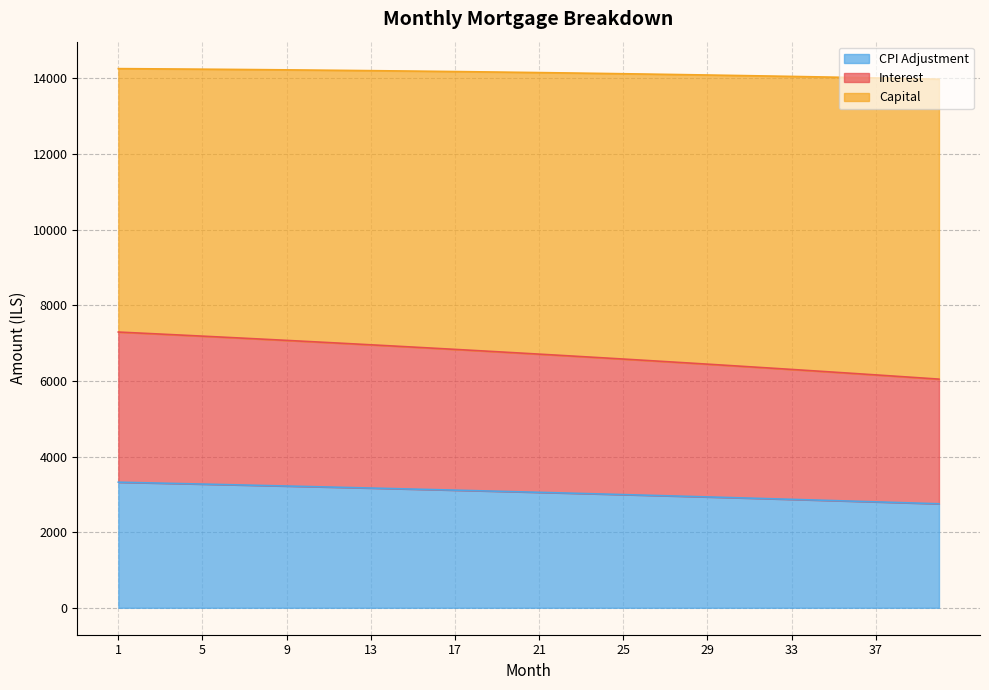

What is the lowest value of the CPI Adjustment series?

2750.2